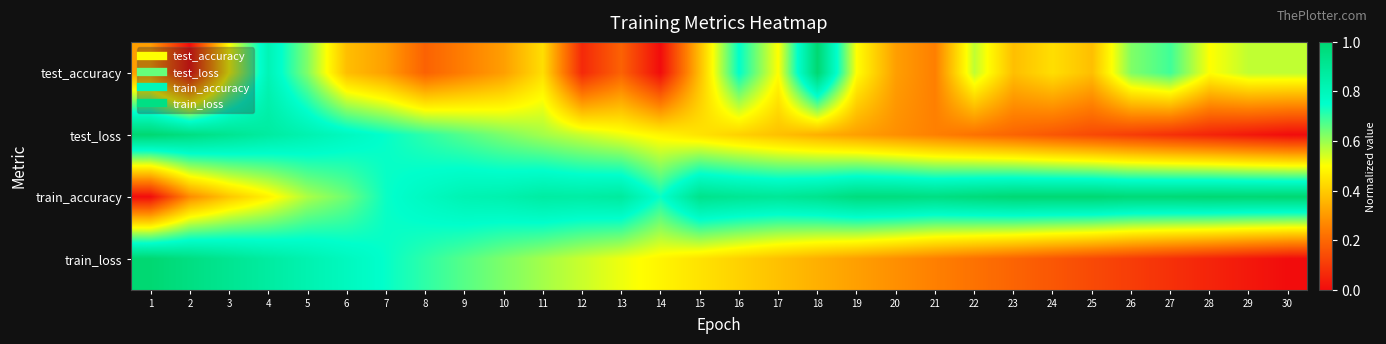

What is the greatest value displayed?

1.0